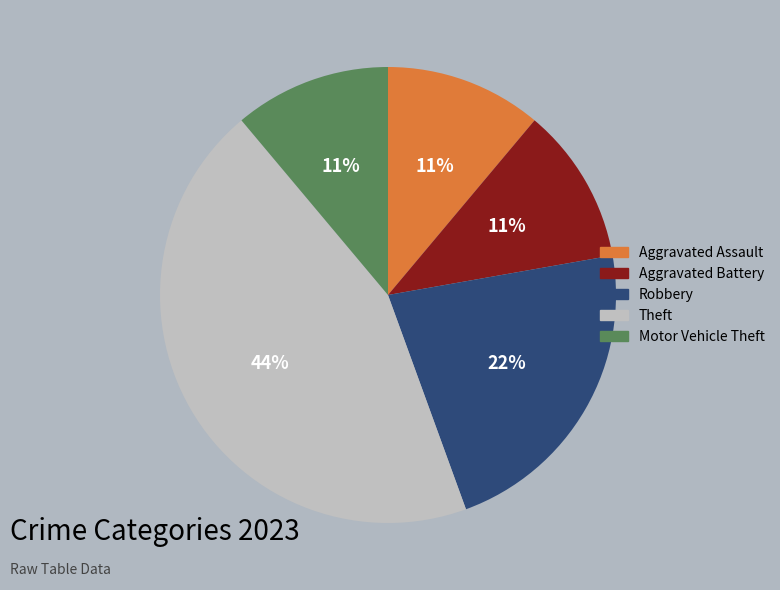

How many segments does this pie chart have?

5